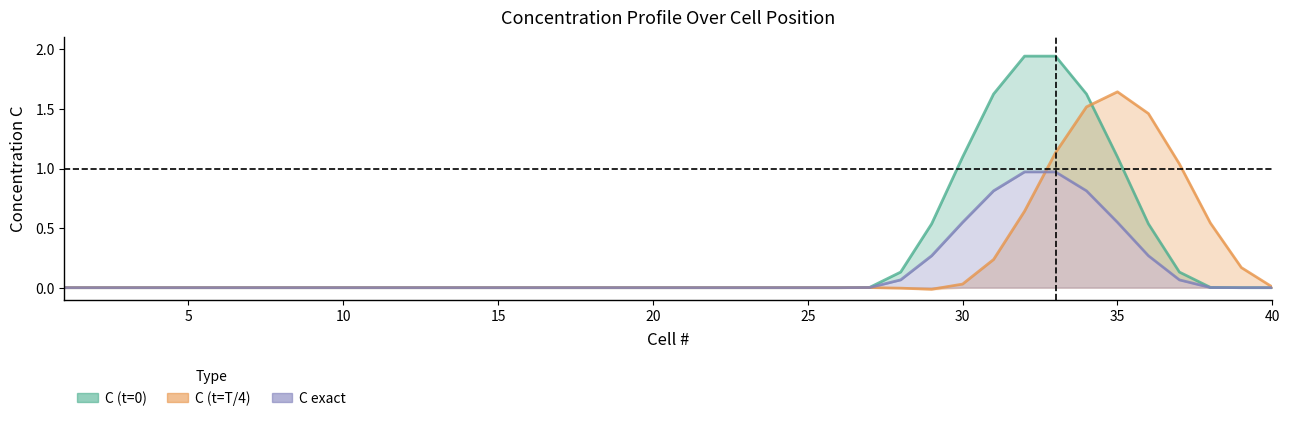

Reading right to left, transcribe all the data shown in this chart.

C (t=0): 40=0.0	39=0.0	38=0.0	37=0.1	36=0.5	35=1.1	34=1.6	33=1.9	32=1.9	31=1.6	30=1.1	29=0.5	28=0.1	27=0.0	26=0.0	25=0.0	24=0.0	23=0.0	22=0.0	21=0.0	20=0.0	19=0.0	18=0.0	17=0.0	16=0.0	15=0.0	14=0.0	13=0.0	12=0.0	11=0.0	10=0.0	9=0.0	8=0.0	7=0.0	6=0.0	5=0.0	4=0.0	3=0.0	2=0.0	1=0.0
C (t=T/4): 40=0.0	39=0.2	38=0.5	37=1.0	36=1.5	35=1.6	34=1.5	33=1.1	32=0.6	31=0.2	30=0.0	29=-0.0	28=-0.0	27=0.0	26=0.0	25=-0.0	24=0.0	23=-0.0	22=0.0	21=0.0	20=-0.0	19=0.0	18=0.0	17=0.0	16=0.0	15=0.0	14=0.0	13=0.0	12=0.0	11=0.0	10=0.0	9=0.0	8=0.0	7=0.0	6=0.0	5=0.0	4=0.0	3=0.0	2=0.0	1=0.0
C exact: 40=0.0	39=0.0	38=0.0	37=0.1	36=0.3	35=0.5	34=0.8	33=1.0	32=1.0	31=0.8	30=0.5	29=0.3	28=0.1	27=0.0	26=0.0	25=0.0	24=0.0	23=0.0	22=0.0	21=0.0	20=0.0	19=0.0	18=0.0	17=0.0	16=0.0	15=0.0	14=0.0	13=0.0	12=0.0	11=0.0	10=0.0	9=0.0	8=0.0	7=0.0	6=0.0	5=0.0	4=0.0	3=0.0	2=0.0	1=0.0